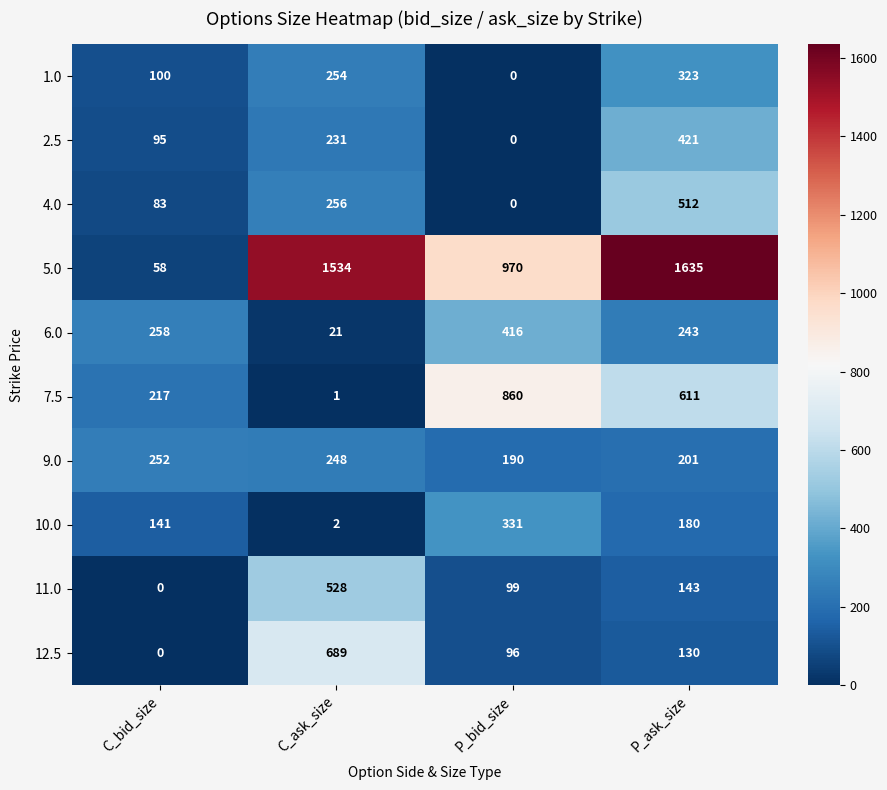

What is the maximum value shown in the chart?

1635